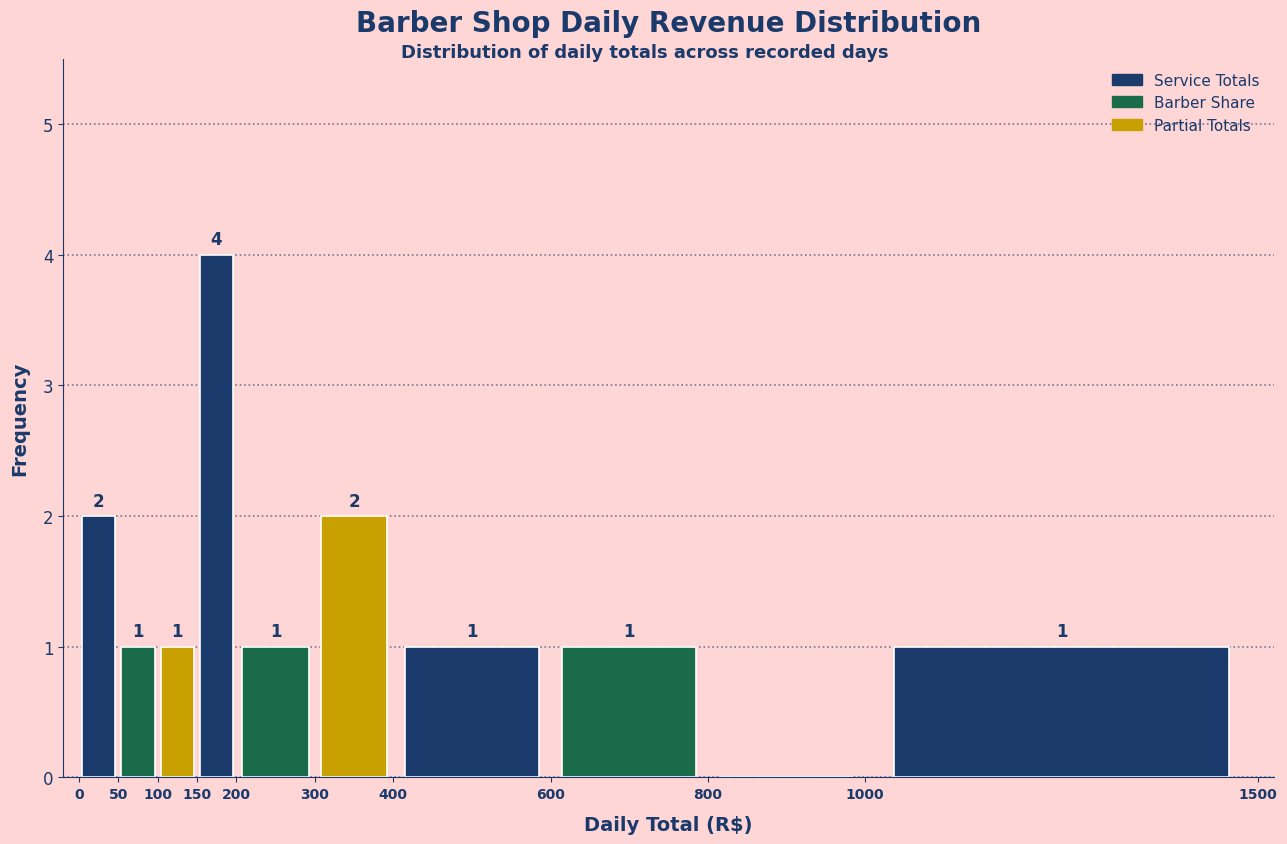

Which range on the x-axis has the tallest bar?

150 to 200